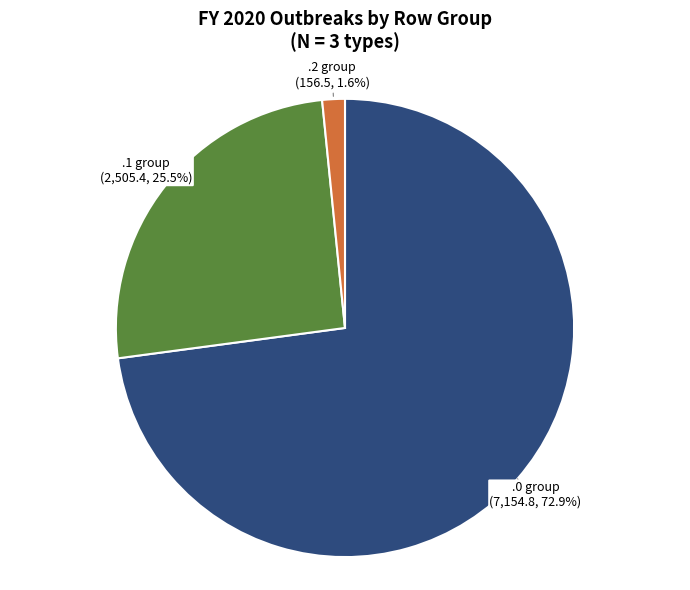

Rank the categories by value from highest to lowest.

.0 group, .1 group, .2 group